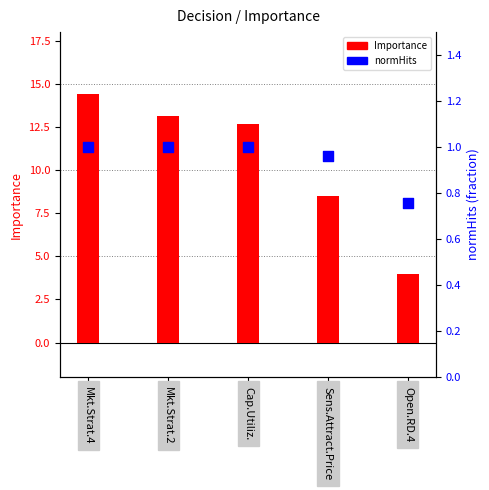

At how many categories does at least one series exceed 11?

3